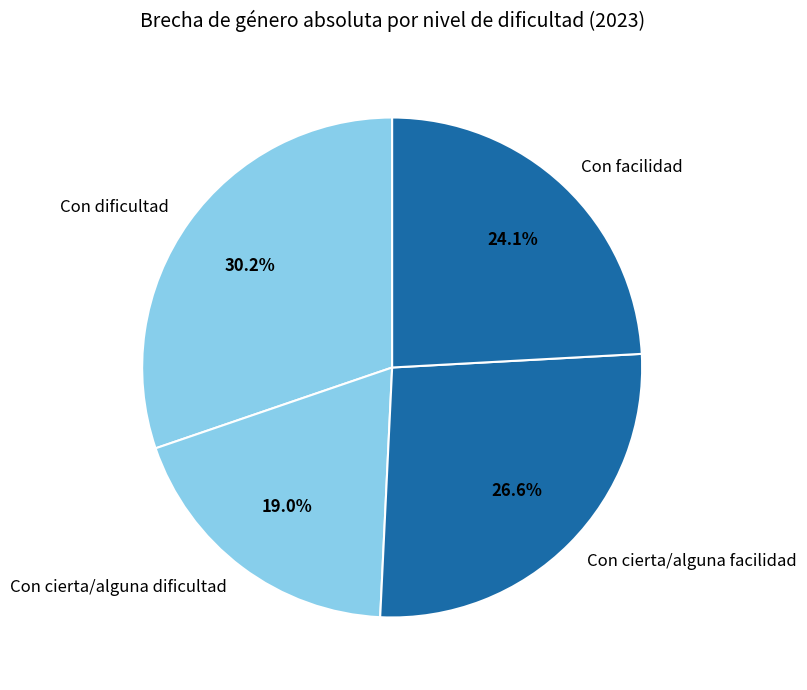

To the nearest percent, what is the combined percentage of Con cierta/alguna facilidad and Con dificultad?

57%